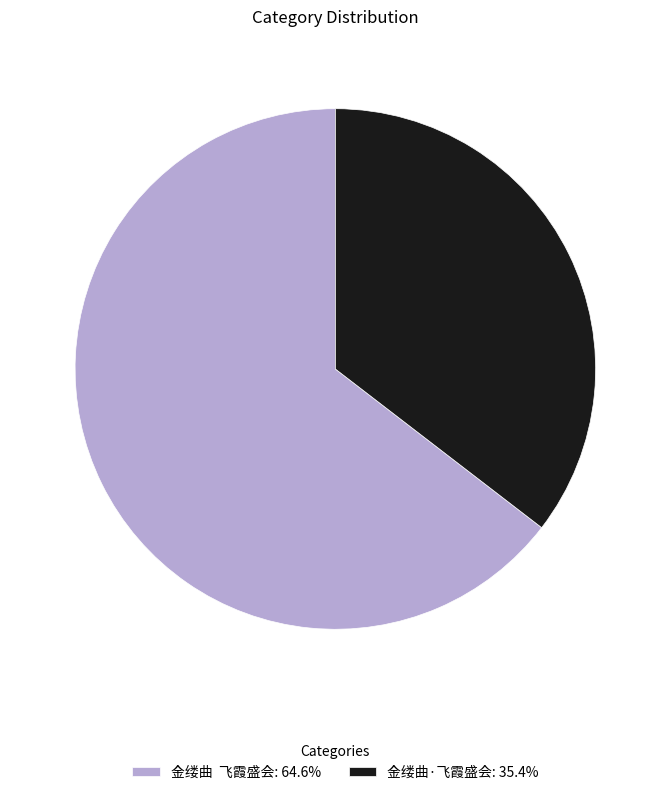

Is 金缕曲·飞霞盛会: 35.4% the majority of the pie?

No